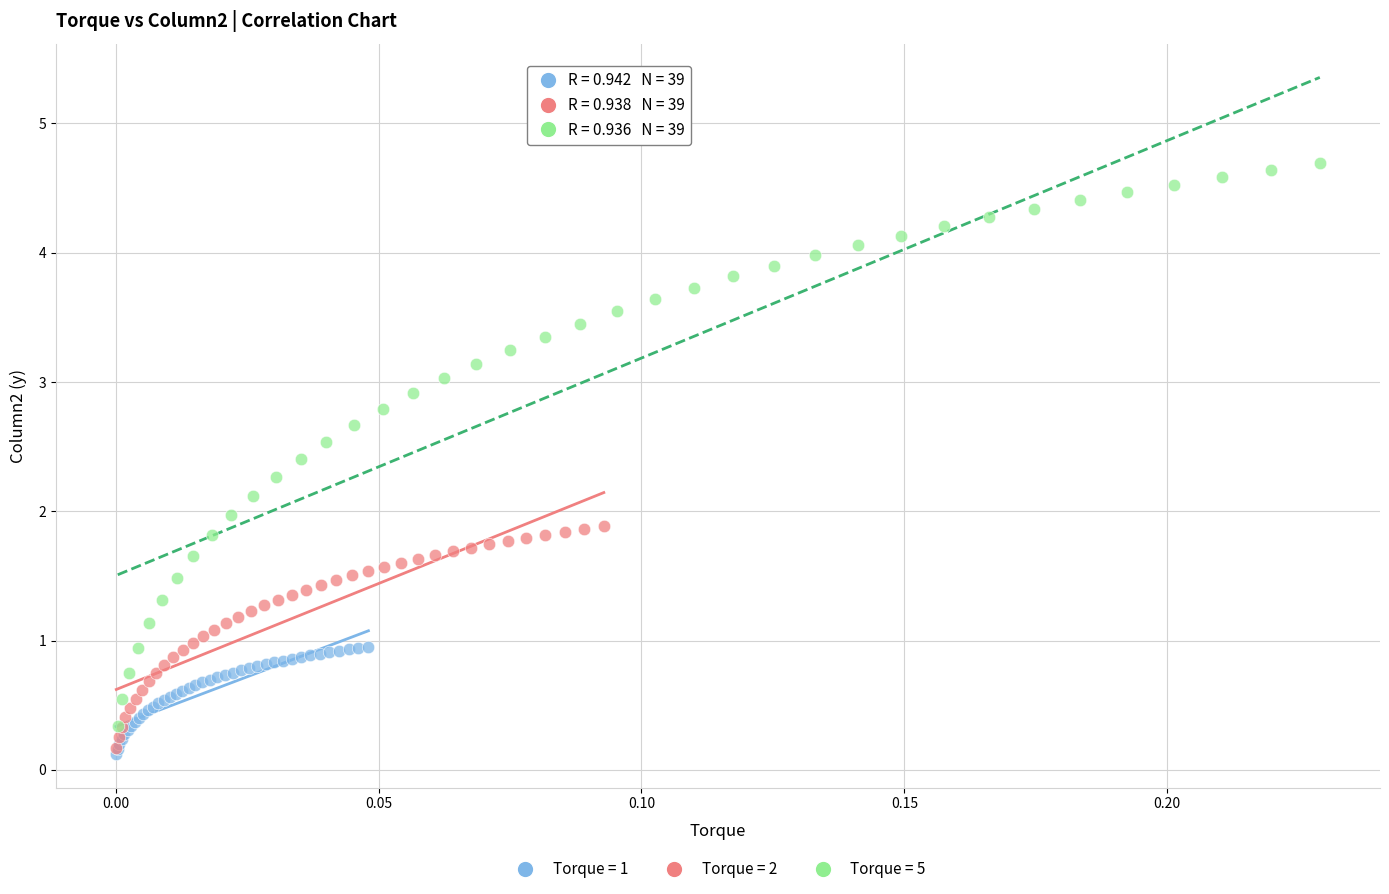

Which series has the widest spread of Y values?

Torque = 5